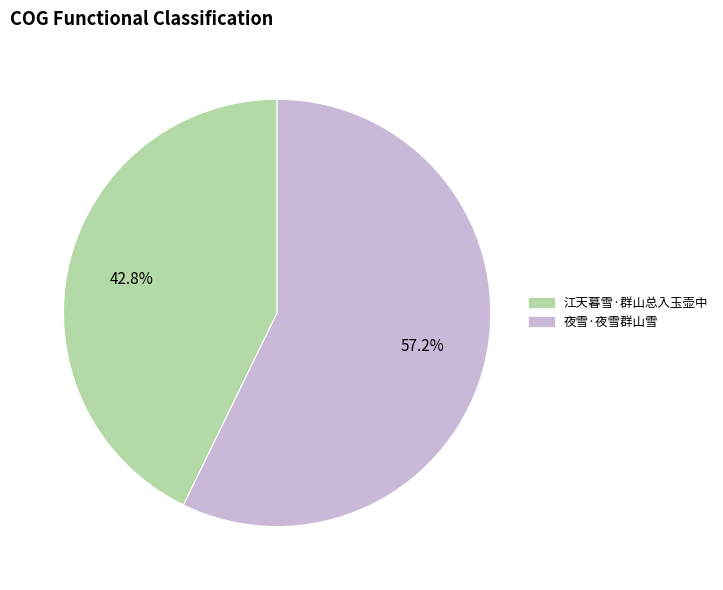

To the nearest percent, what is the combined percentage of 夜雪·夜雪群山雪 and 江天暮雪·群山总入玉壶中?

100%